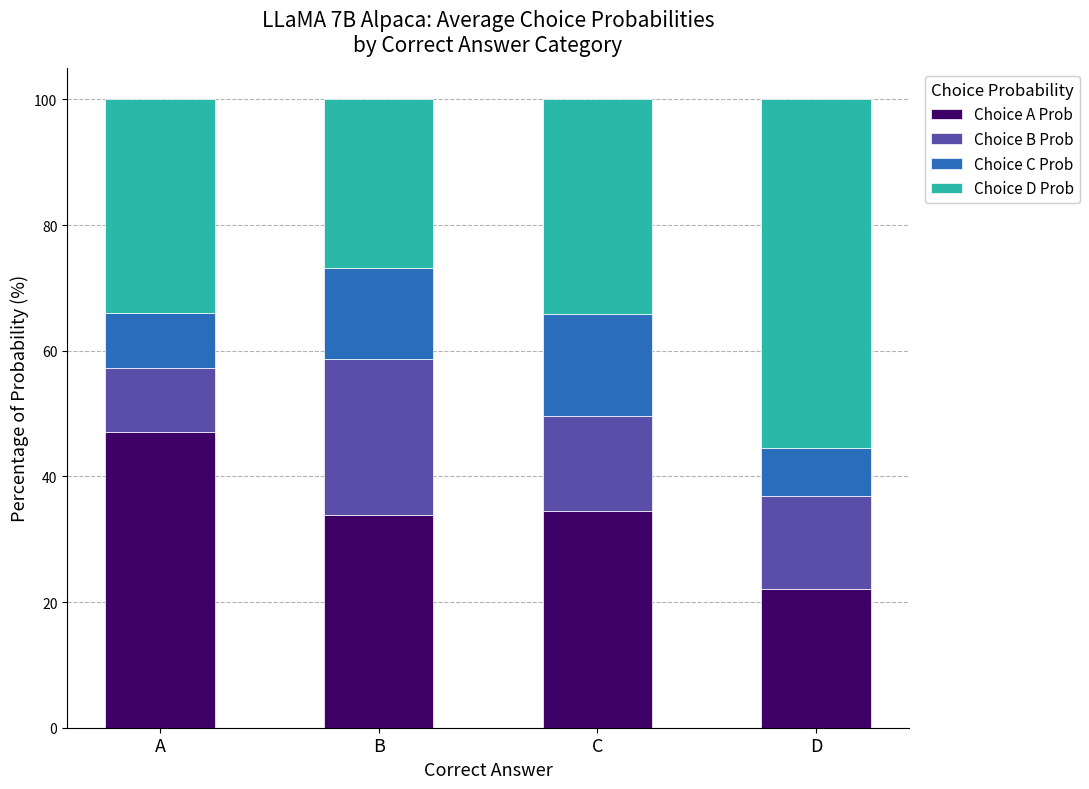

Are the bars horizontal?

No